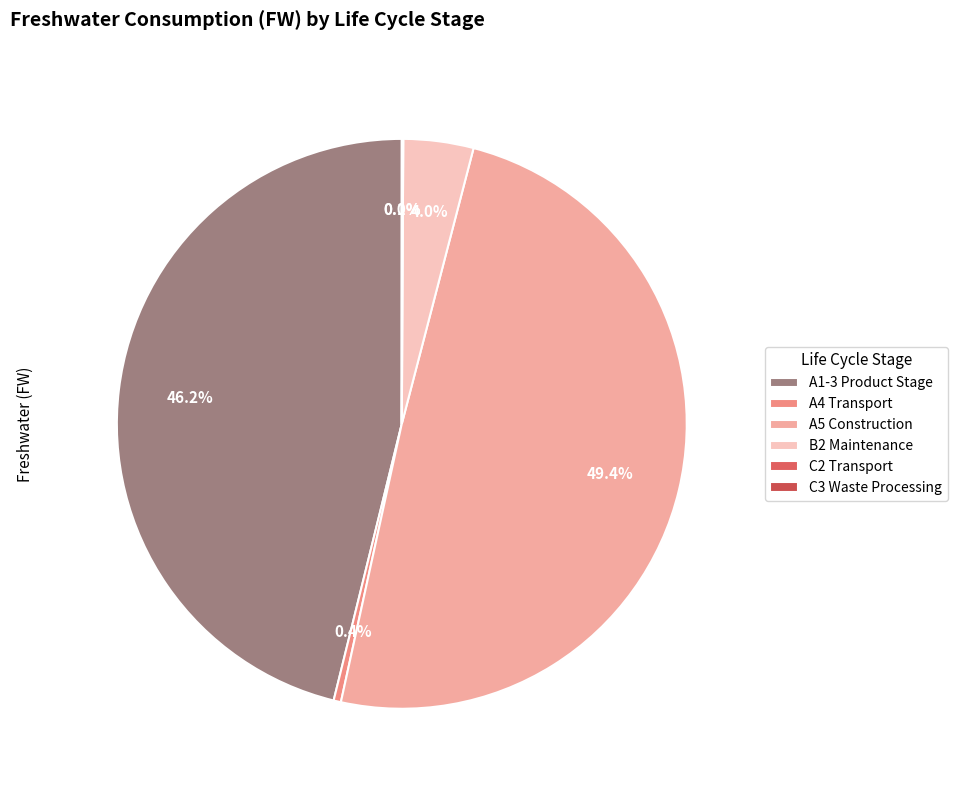

To the nearest percent, what is the difference between the C3 Waste Processing and A1-3 Product Stage slice percentages?

46%